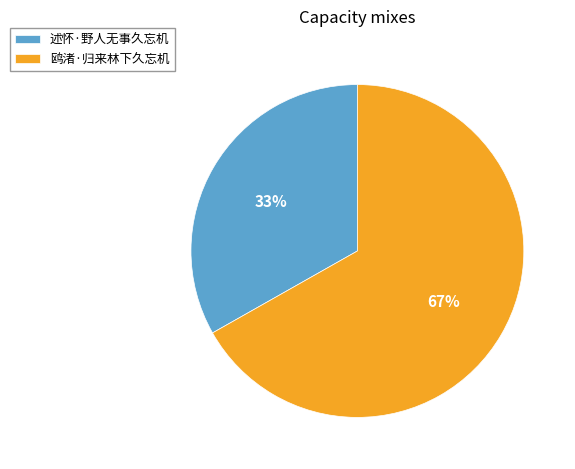

What is the smallest slice in the pie chart?

述怀·野人无事久忘机